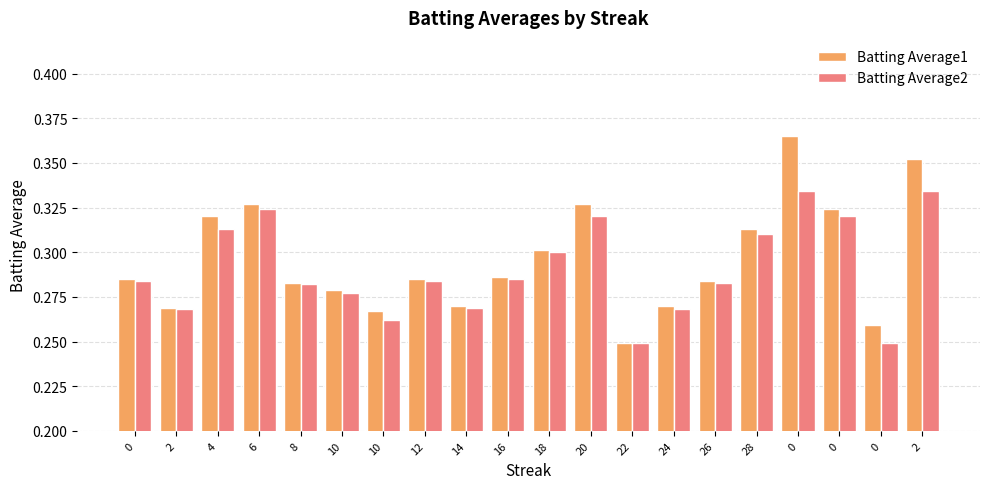

The Batting Average1 series shows 0.4 at 24. True or false?

False